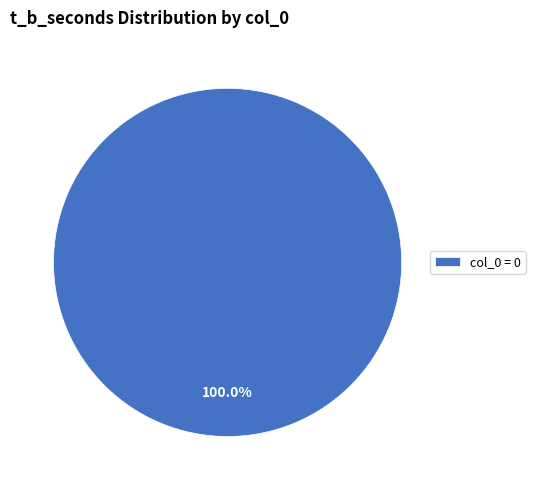

Rank the categories by value from highest to lowest.

col_0 = 0